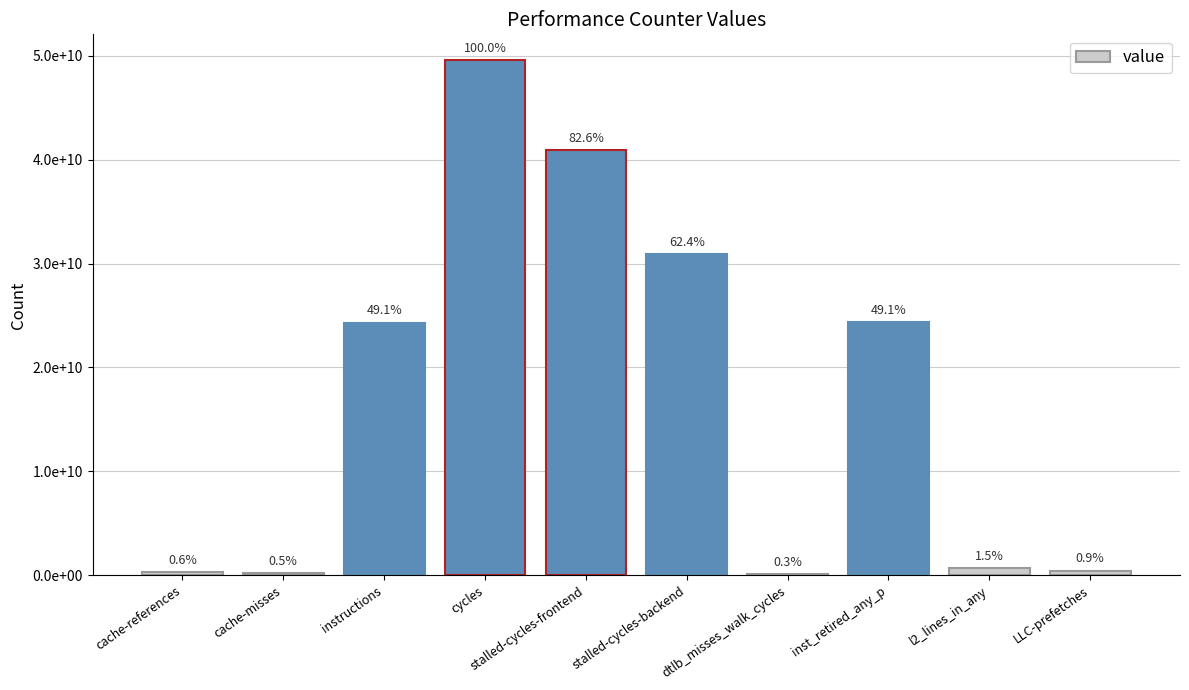

At which category does the chart reach its peak across all series?

cycles